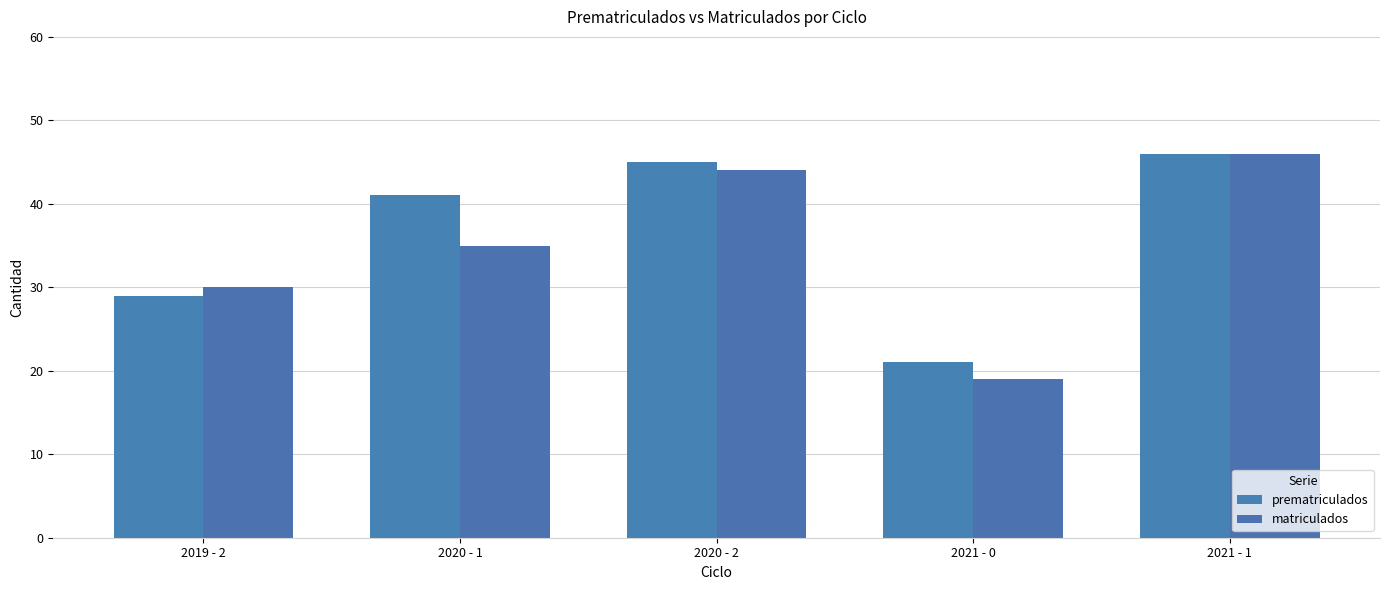

How many categories are shown in the chart?

5